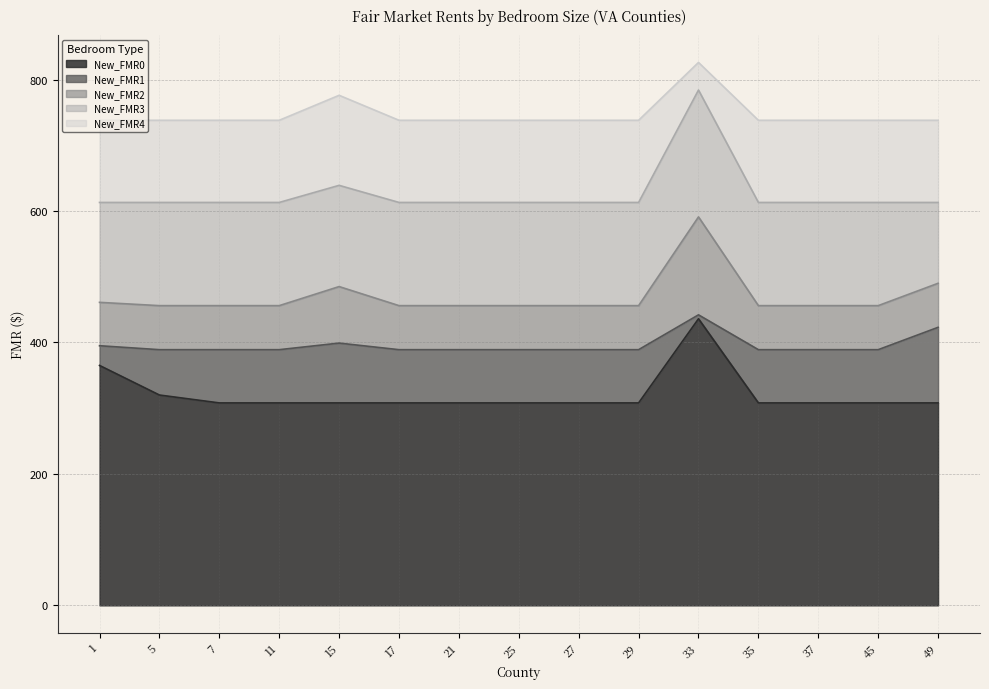

Rank the categories by New_FMR0 value from highest to lowest.

33, 1, 5, 7, 11, 15, 17, 21, 25, 27, 29, 35, 37, 45, 49